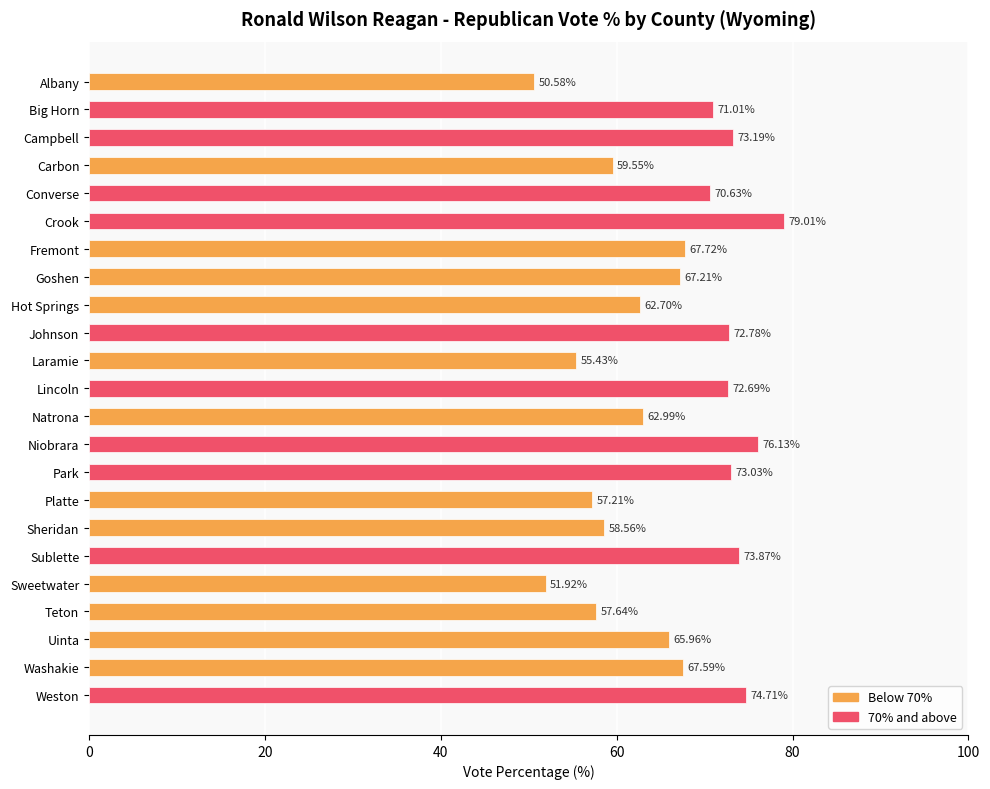

Between Converse and Uinta, which is larger?

Converse